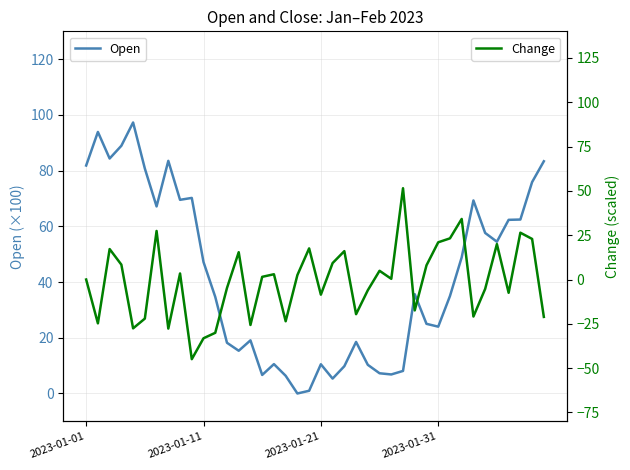

What is the difference between the maximum and minimum values in the Open series?

97.3